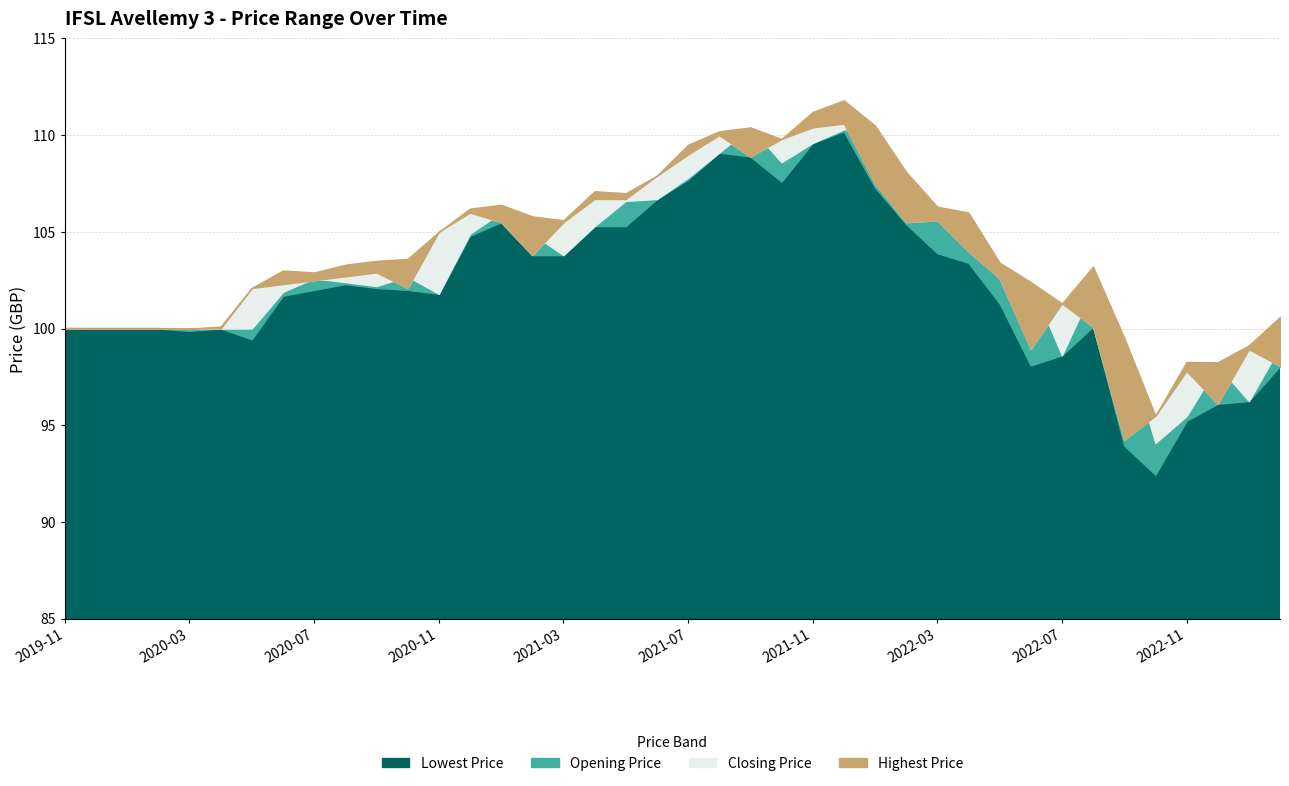

At which category does Closing Price reach its first local valley?

2020-10